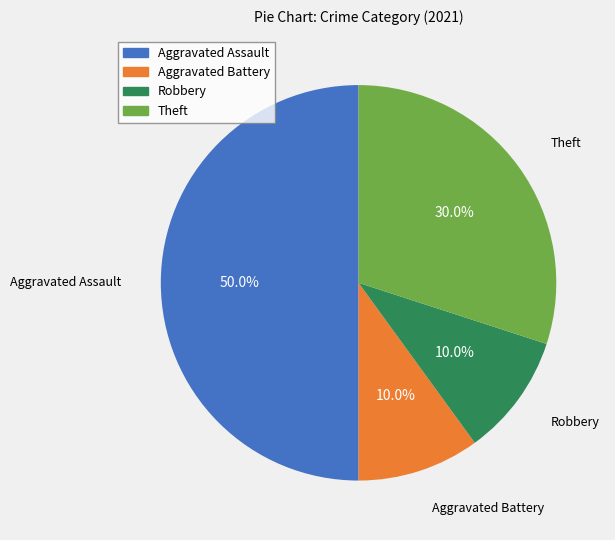

True or false: Aggravated Battery accounts for 10% of the total.

True